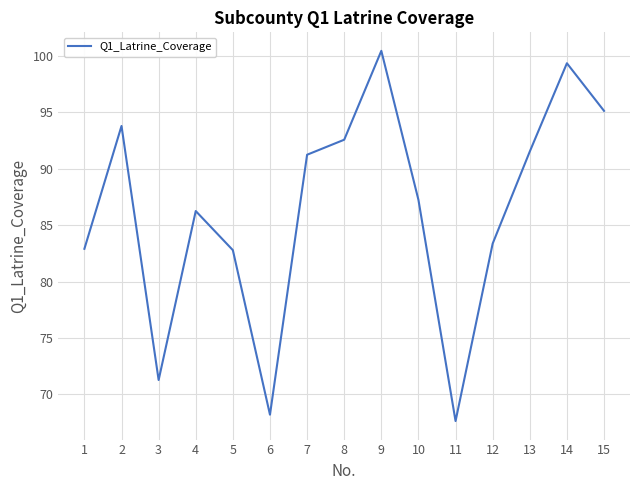

At which label does the data first exceed 87?

2